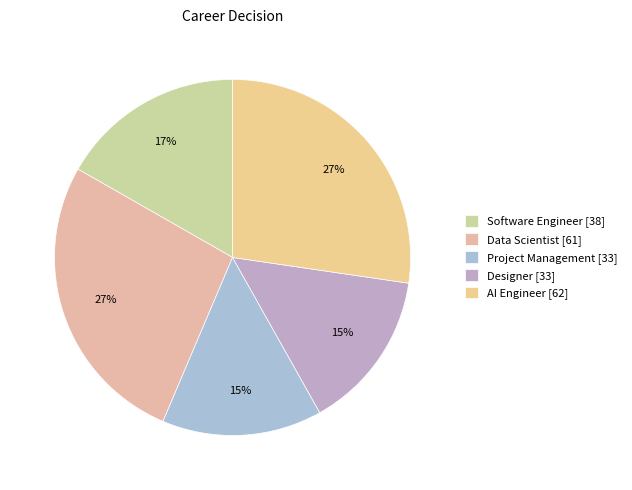

To the nearest percent, what is the difference between the largest and smallest slice percentages?

13%